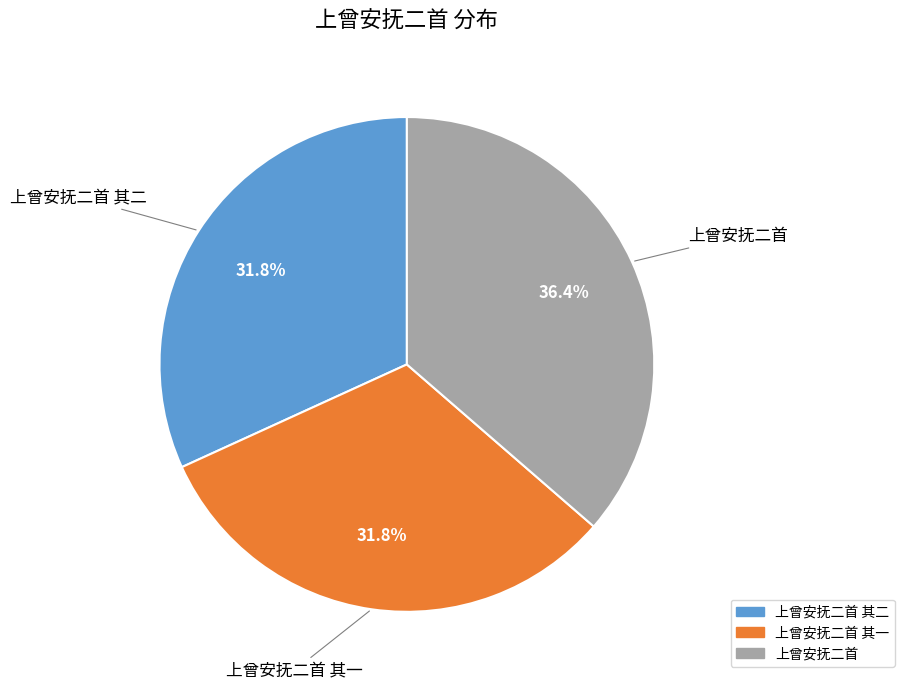

Is there a majority slice in this chart?

No